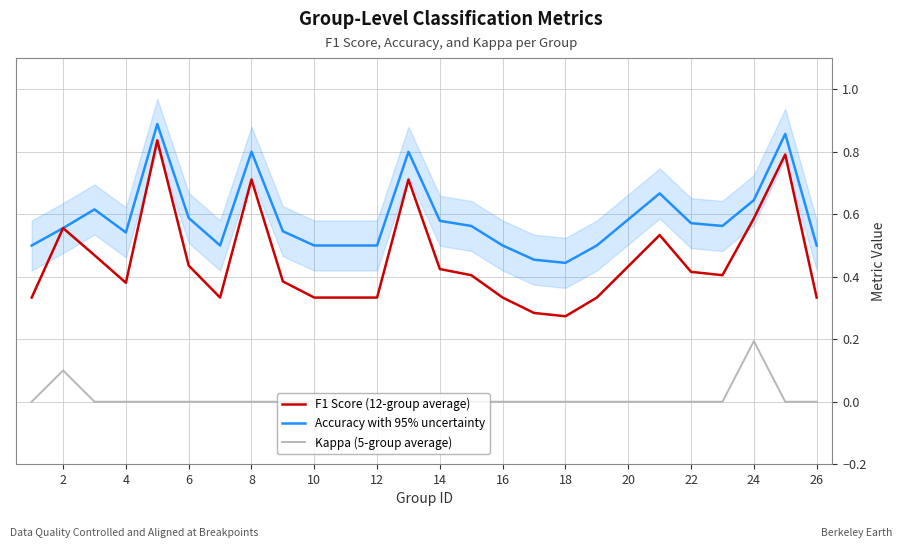

True or false: Accuracy with 95% uncertainty has more than 1 points higher than both neighbors.

True